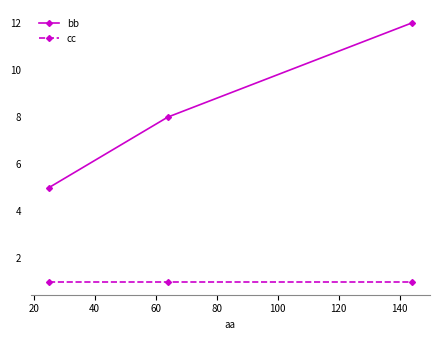

Count the number of categories in the chart.

3